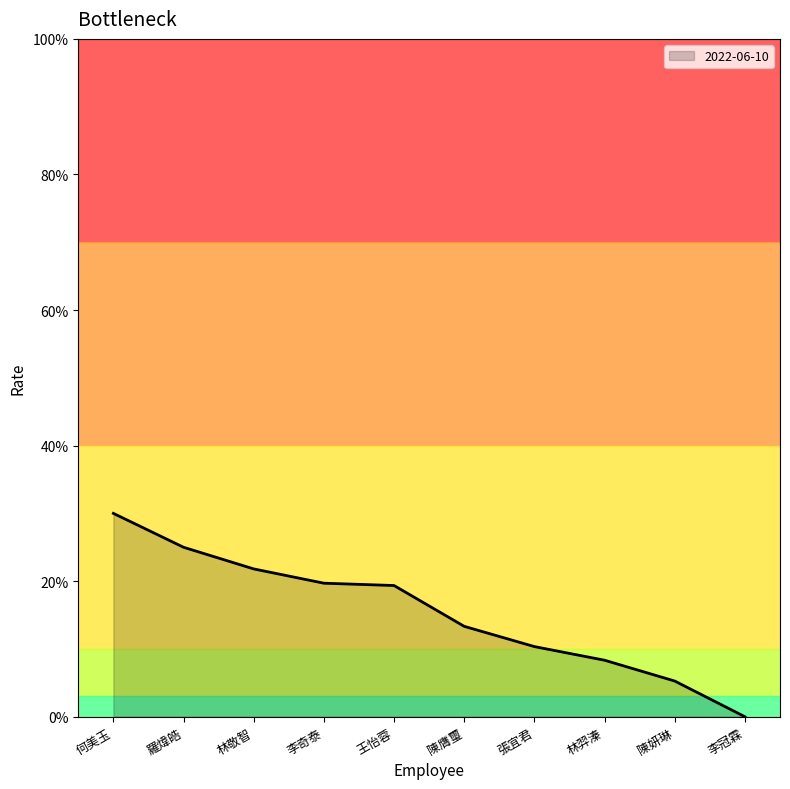

The chart shows a value of 0.1 at 陳膺璽. True or false?

False